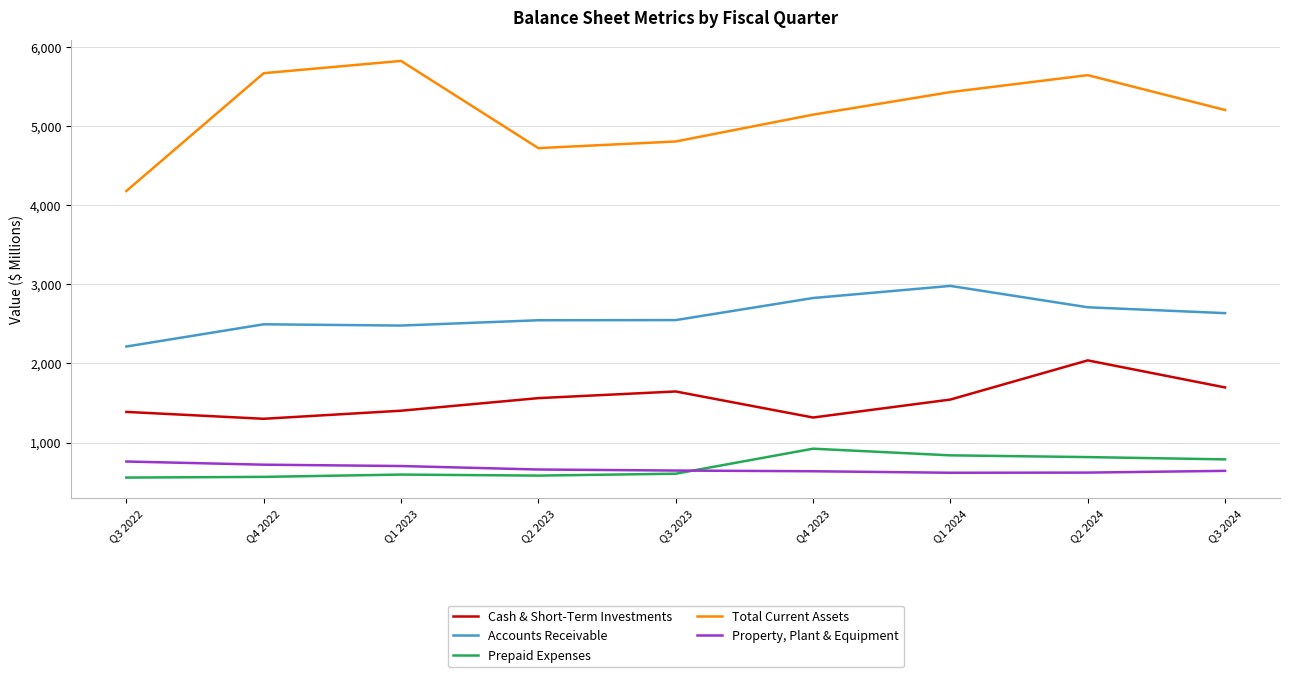

True or false: Property, Plant & Equipment has a value of 659 at Q2 2023.

True